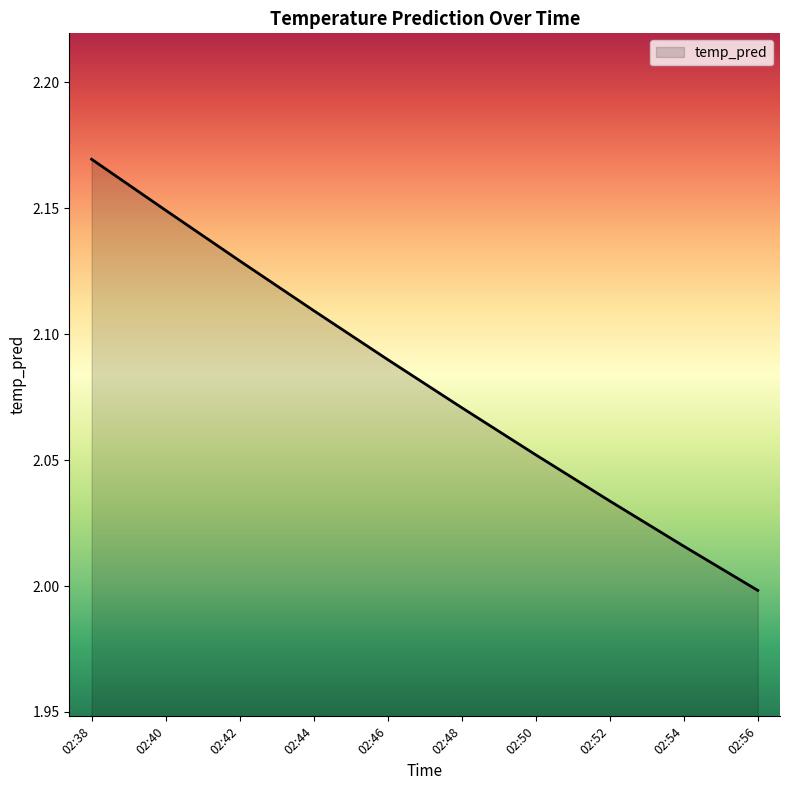

Does the chart display data point markers on the line(s)?

No